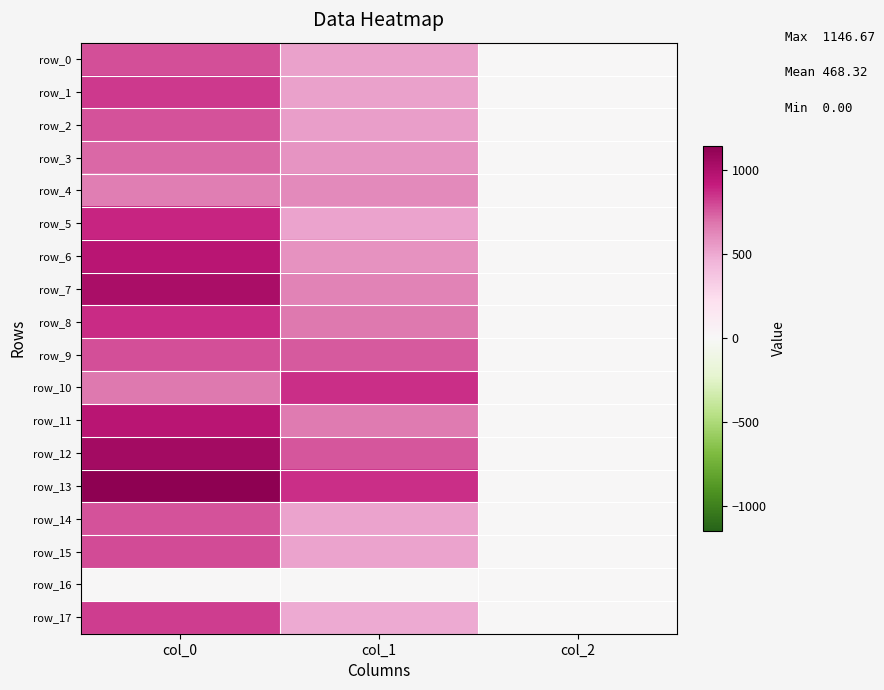

Which series has the largest range (max minus min)?

row_13